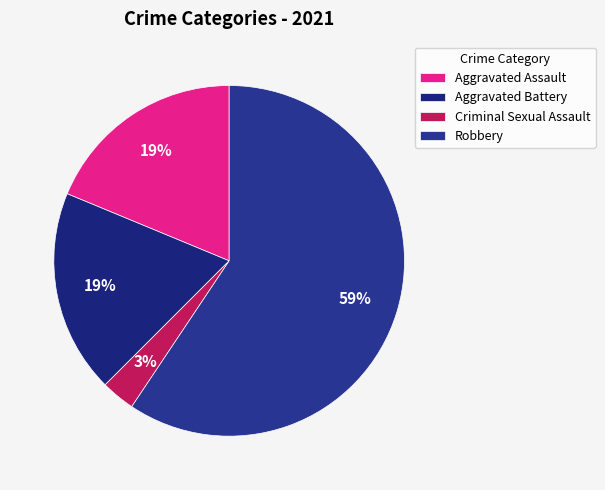

Combined, what portion of the pie is Criminal Sexual Assault and Aggravated Battery?

21.9%